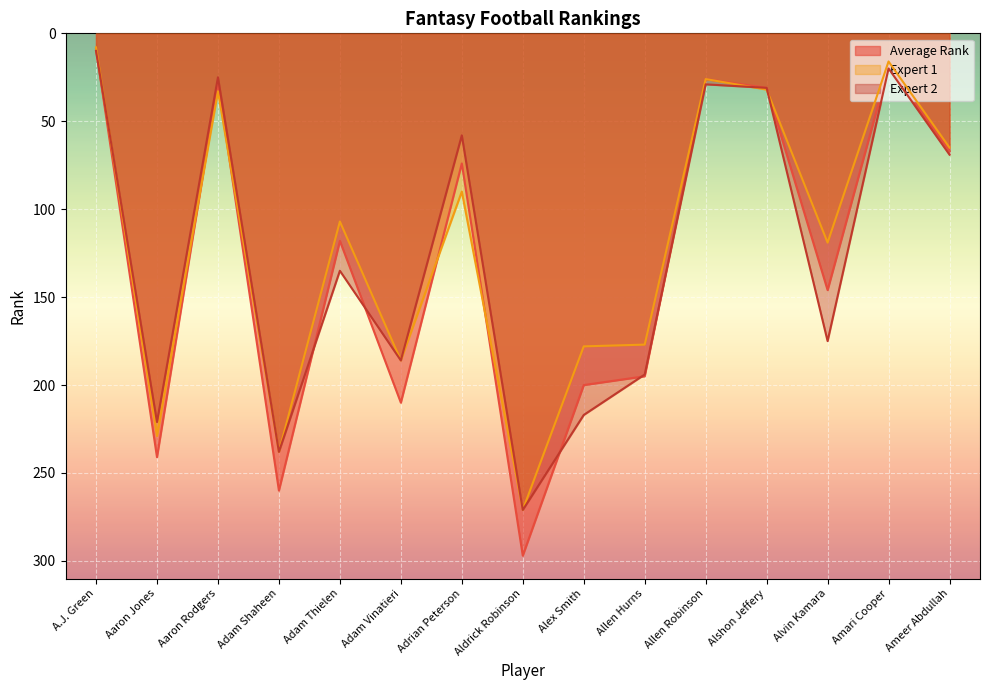

What is the label of the 10th point from the left?

Allen Hurns